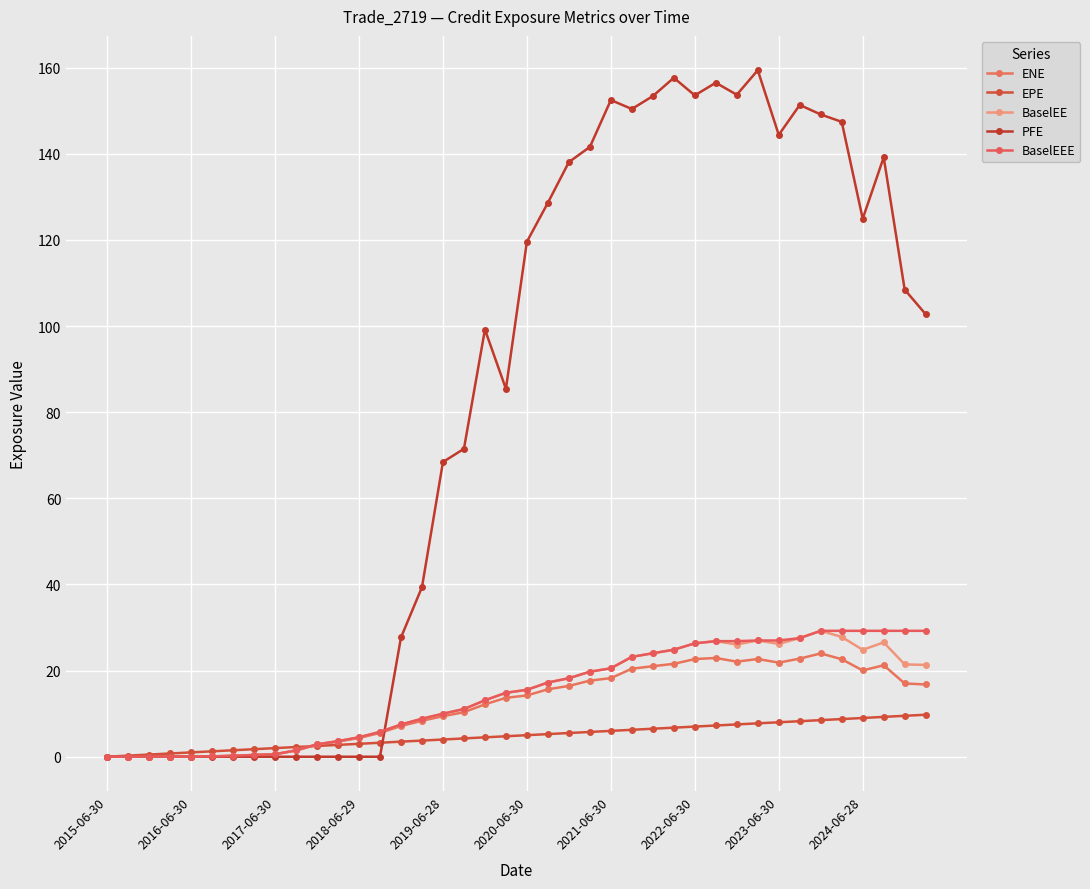

How many distinct data groups are displayed?

5